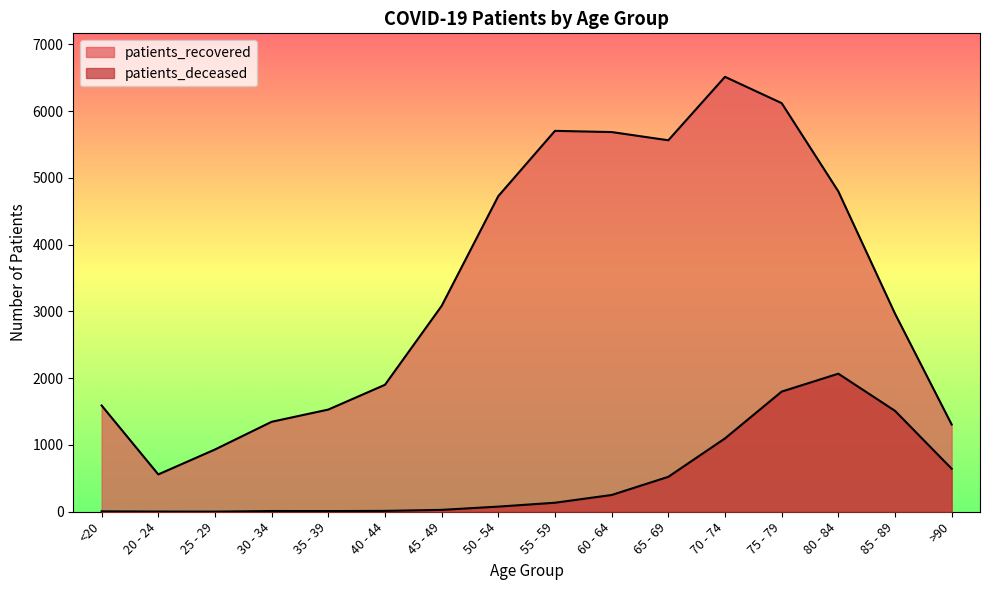

What is the difference between the maximum and second lowest values in the patients_deceased series?

2064